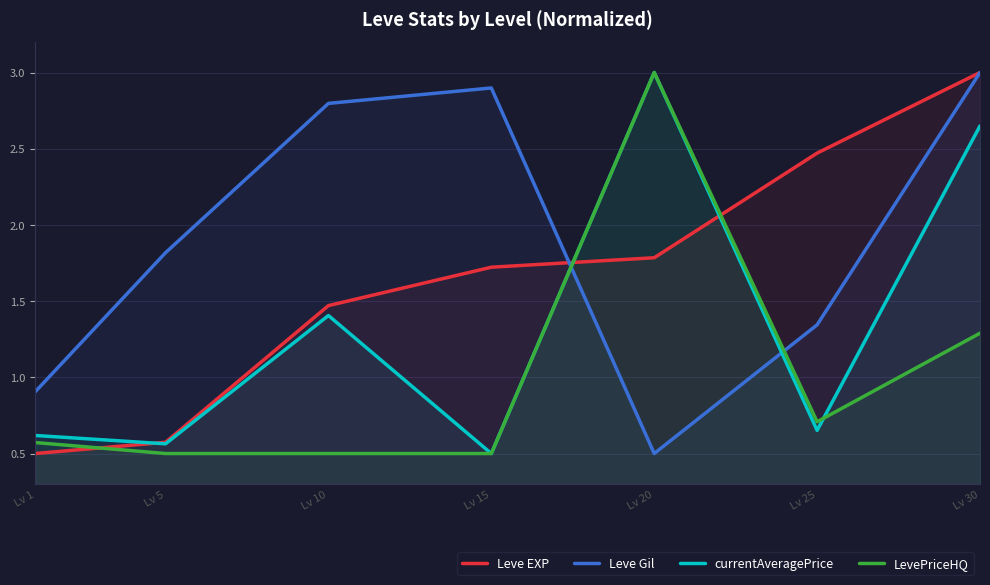

Rank the series at Lv 10 from lowest to highest value.

LevePriceHQ, currentAveragePrice, Leve EXP, Leve Gil